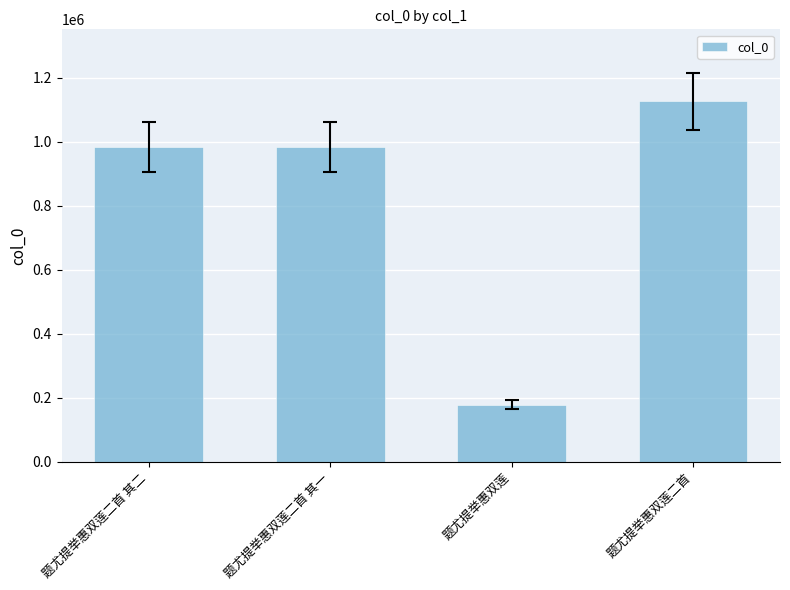

What value does the data have at 题尤提举惠双莲二首 其二, to the nearest 10?

983640